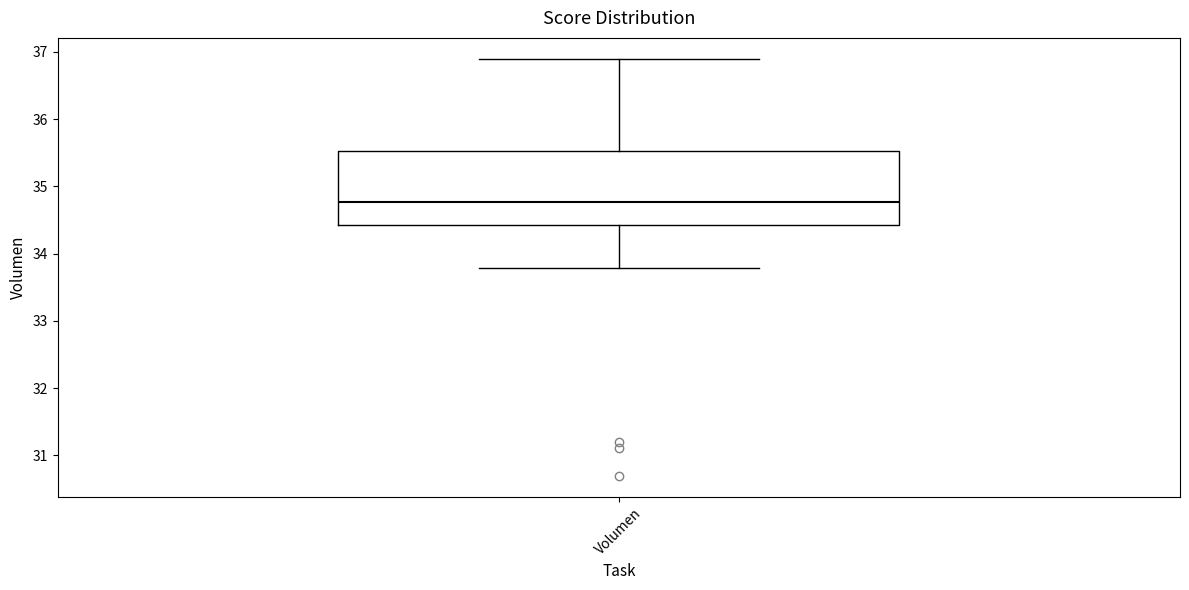

Where is the upper edge of the box for Volumen on the y-axis? The values are not printed on the chart, so give them approximately, as read against the axis.

35.5